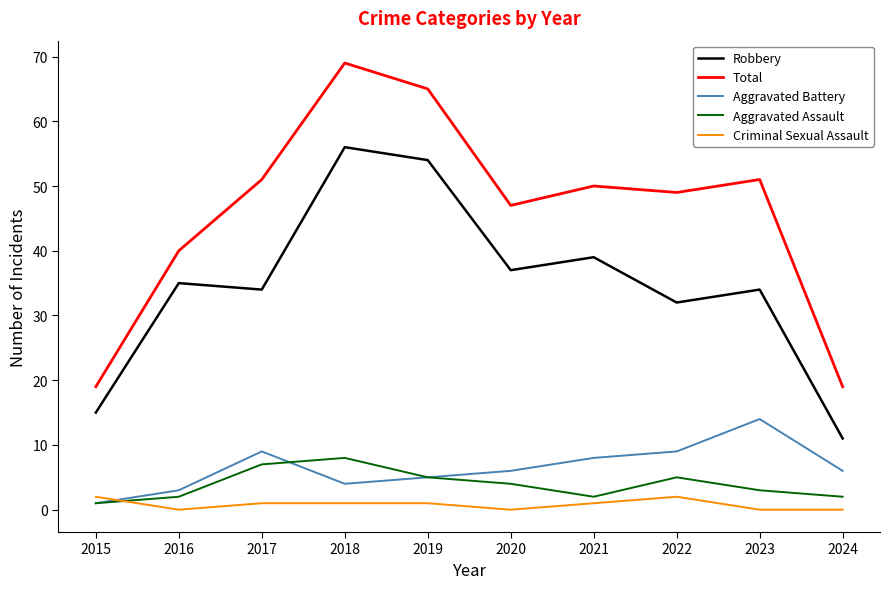

Where is the first local maximum for Aggravated Assault?

2018